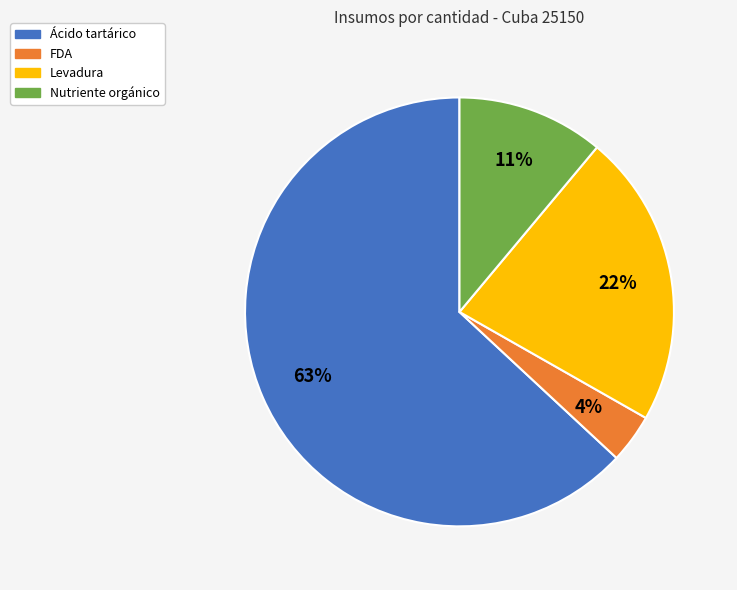

To the nearest percent, what is the difference between the largest and smallest slice percentages?

59%